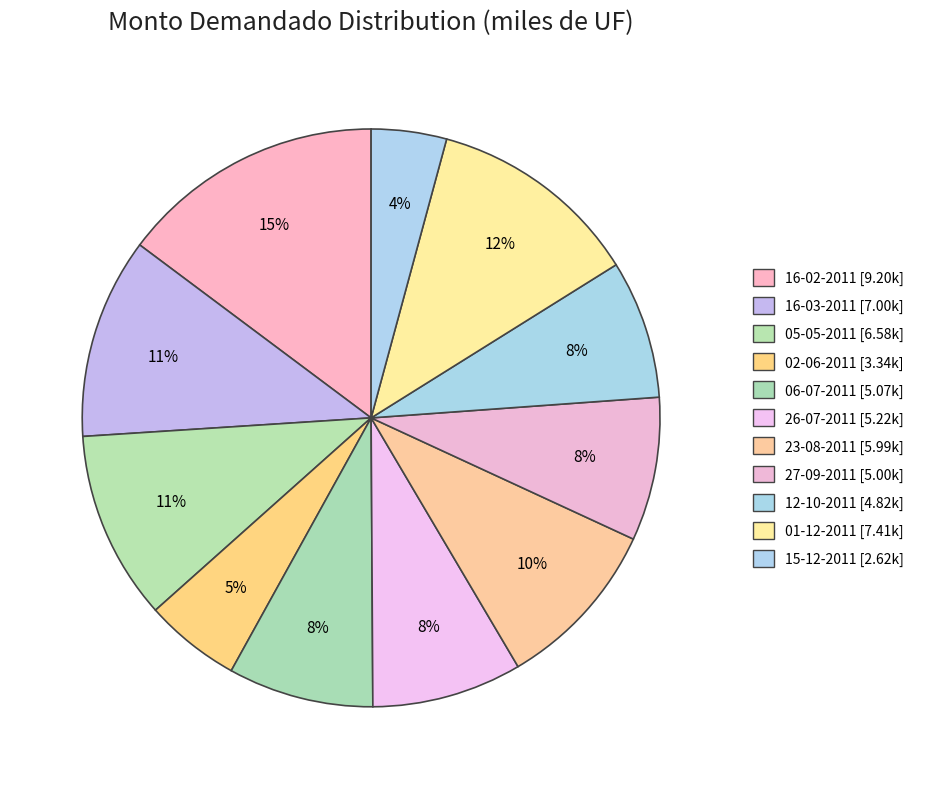

Does any single category account for the majority?

No